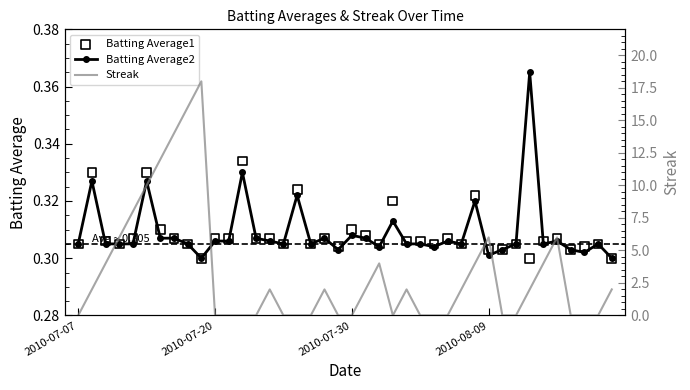

At how many categories does at least one series exceed 7?

6